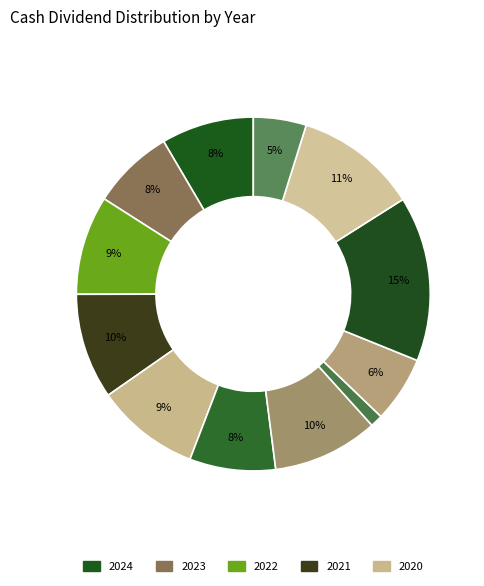

Count the number of slices in the pie.

12